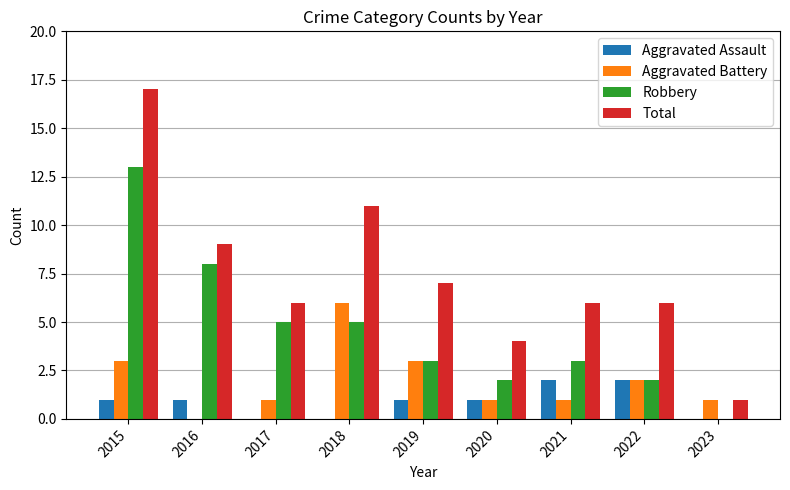

Which series has the widest spread of values?

Total